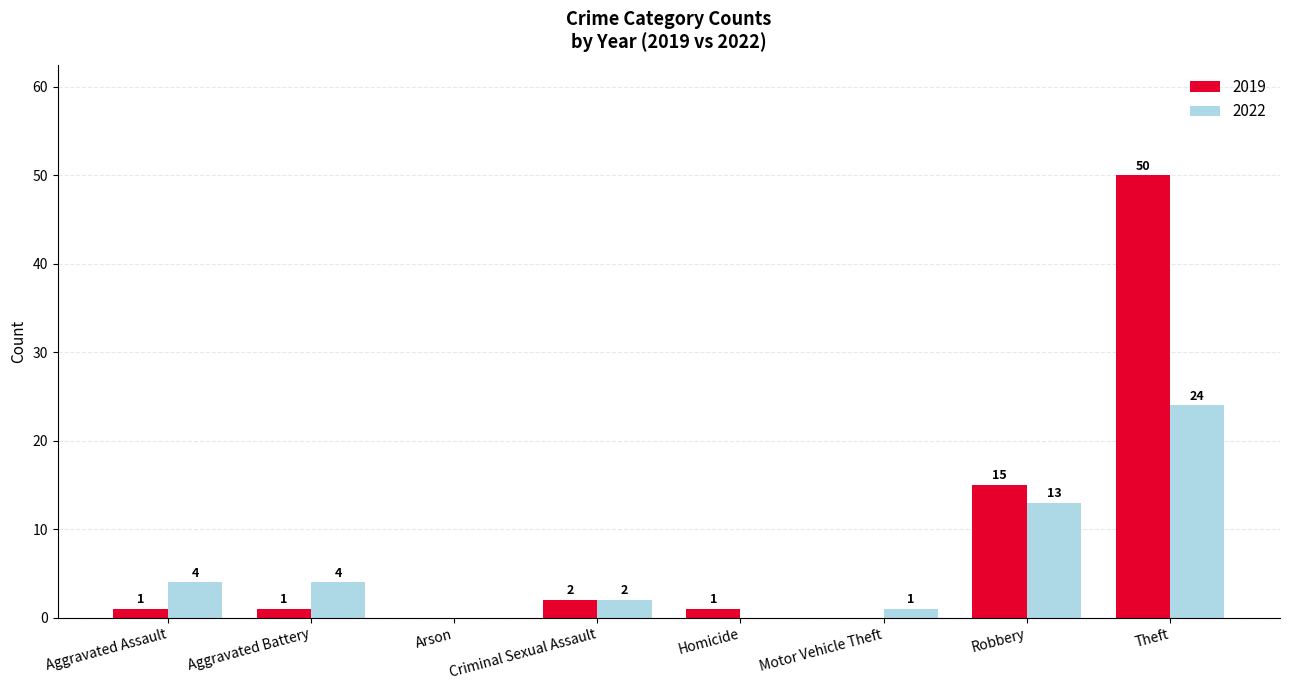

How many series are shown in this chart?

2